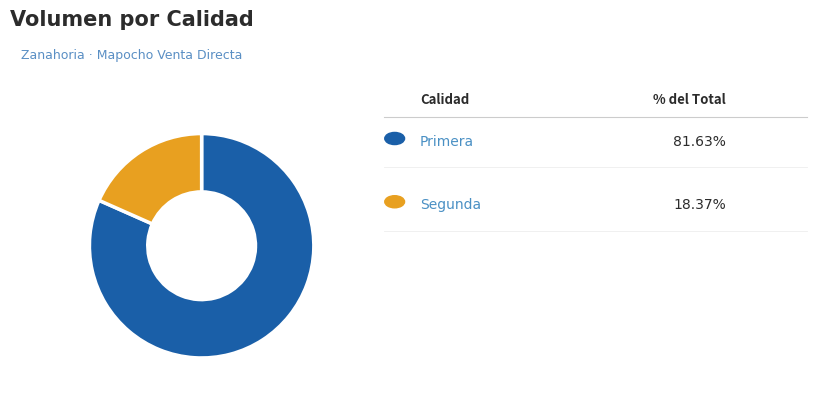

Is there any slice that represents more than half of the pie?

Yes